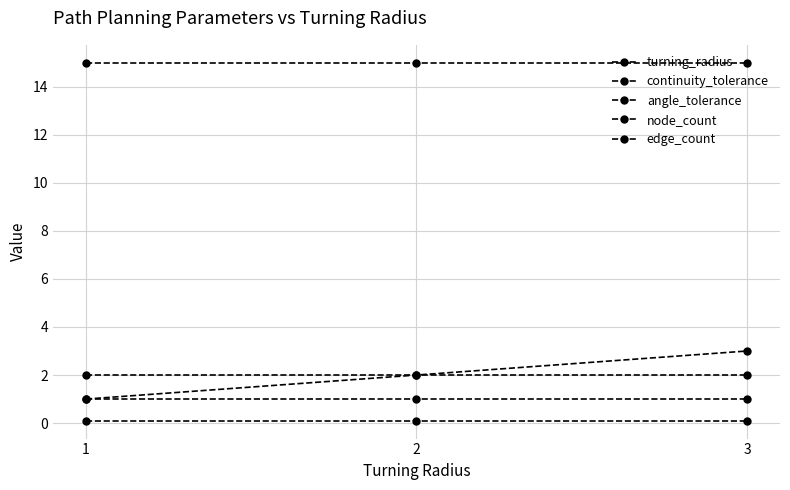

Reading left to right, extract all data points from this chart.

turning_radius: 1.0	2.0	3.0
continuity_tolerance: 0.1	0.1	0.1
angle_tolerance: 15.0	15.0	15.0
node_count: 2.0	2.0	2.0
edge_count: 1.0	1.0	1.0